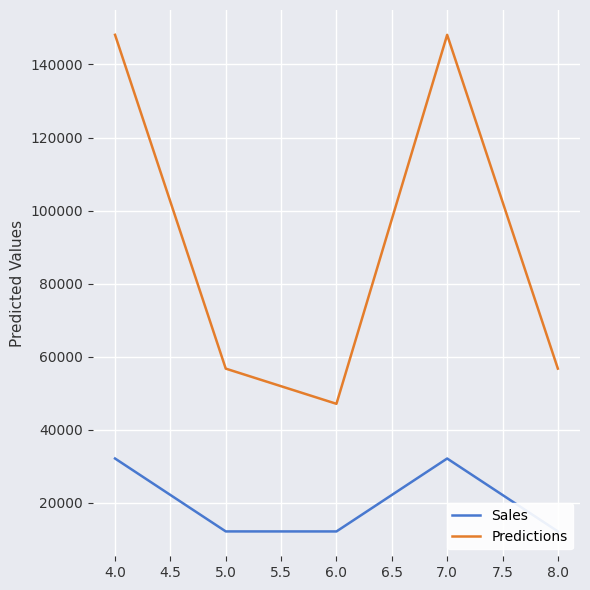

The value of Sales at 8.0 is 17539.9. True or false?

False